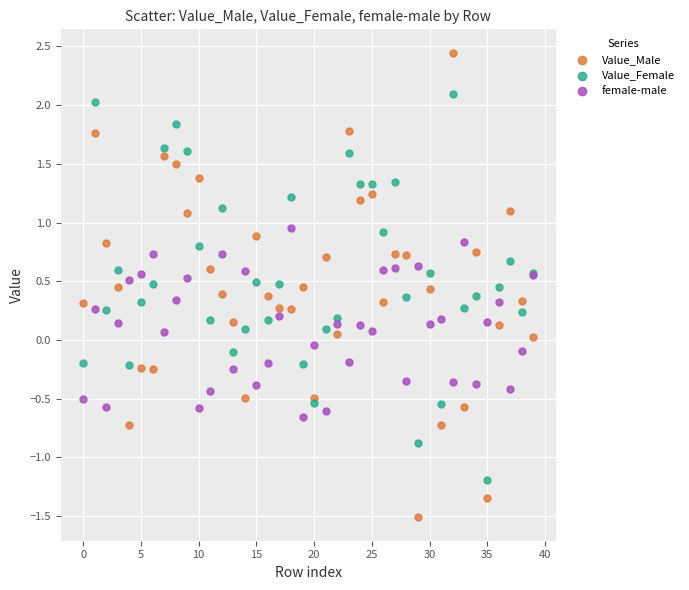

Which series contains the highest Y value?

Value_Male